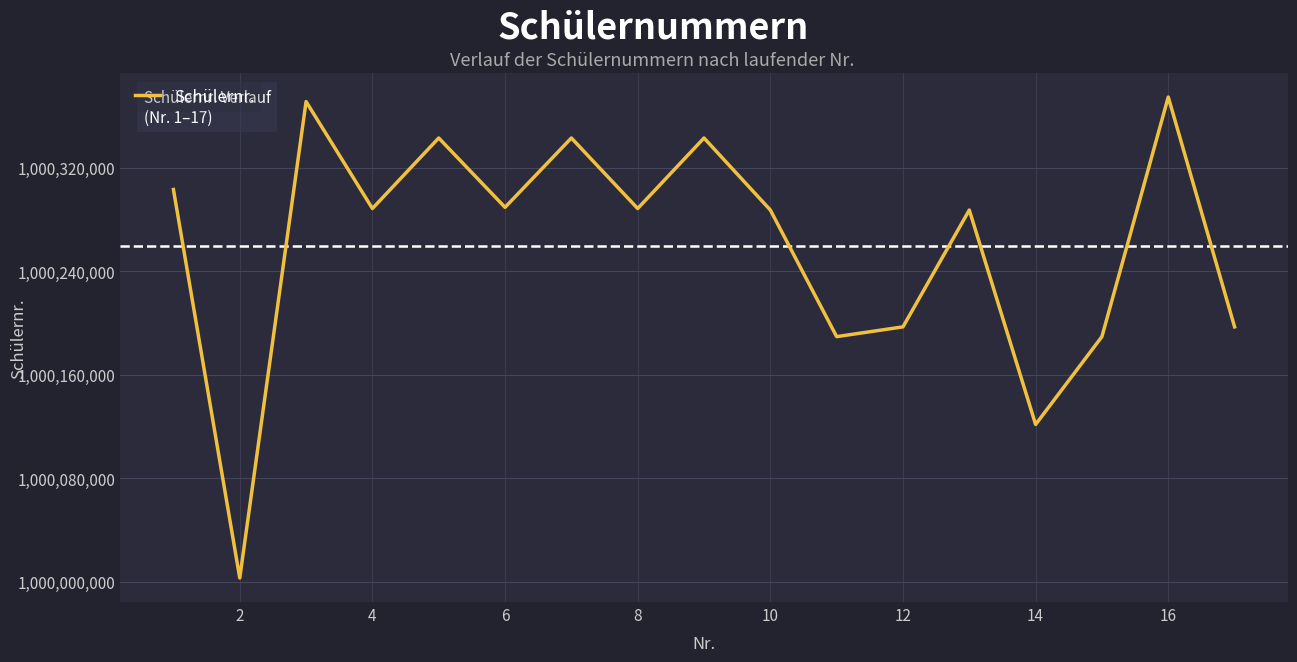

What is the greatest value displayed?

1000374469